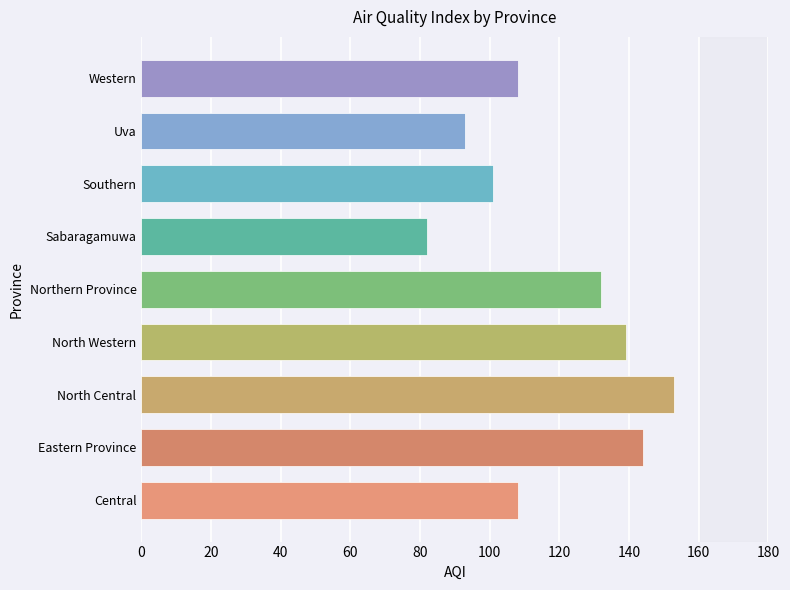

What is the difference between the values at Uva and Western?

15